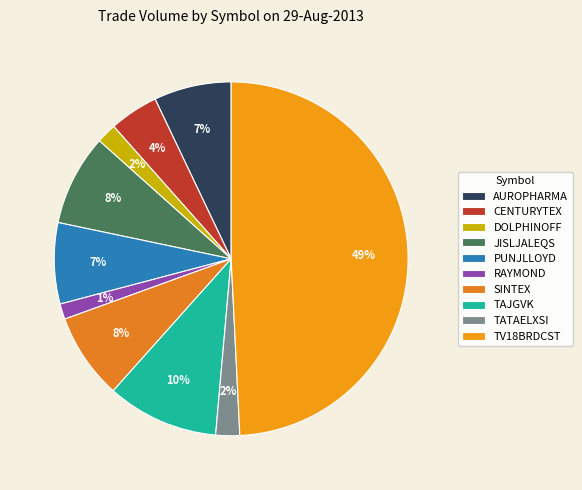

Count the number of slices in the pie.

10